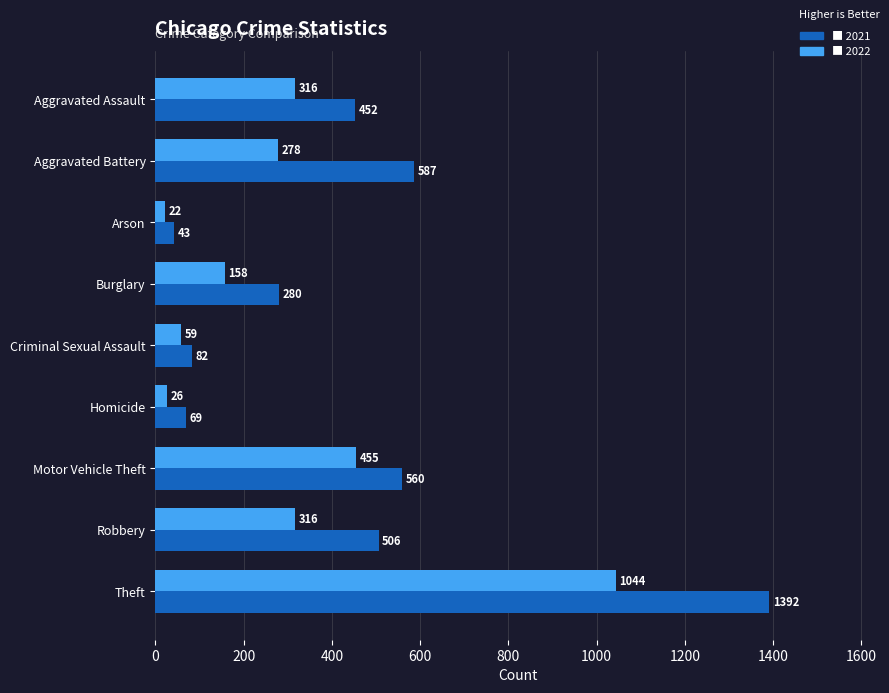

At which category is the sum across all series the highest?

Theft